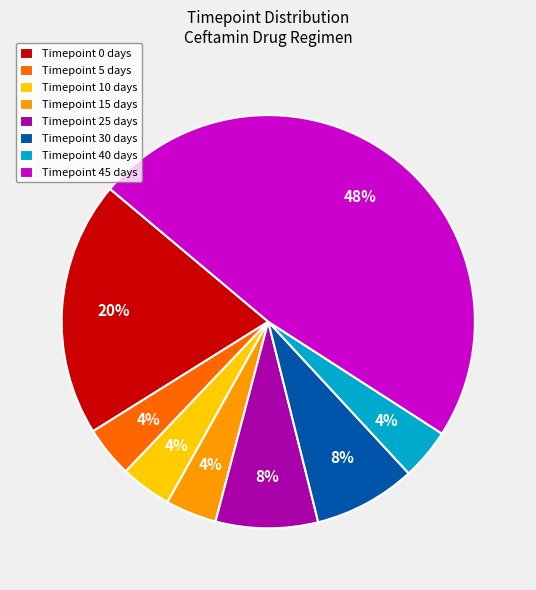

Count the number of slices in the pie.

8